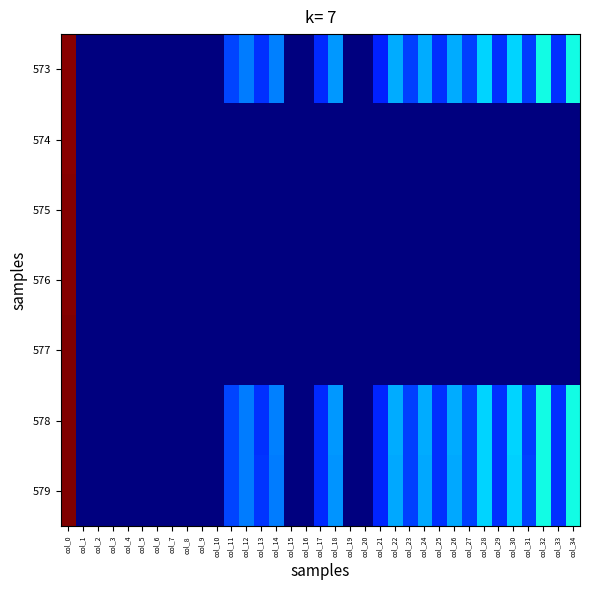

Between col_12 and col_6, which is larger?

col_12